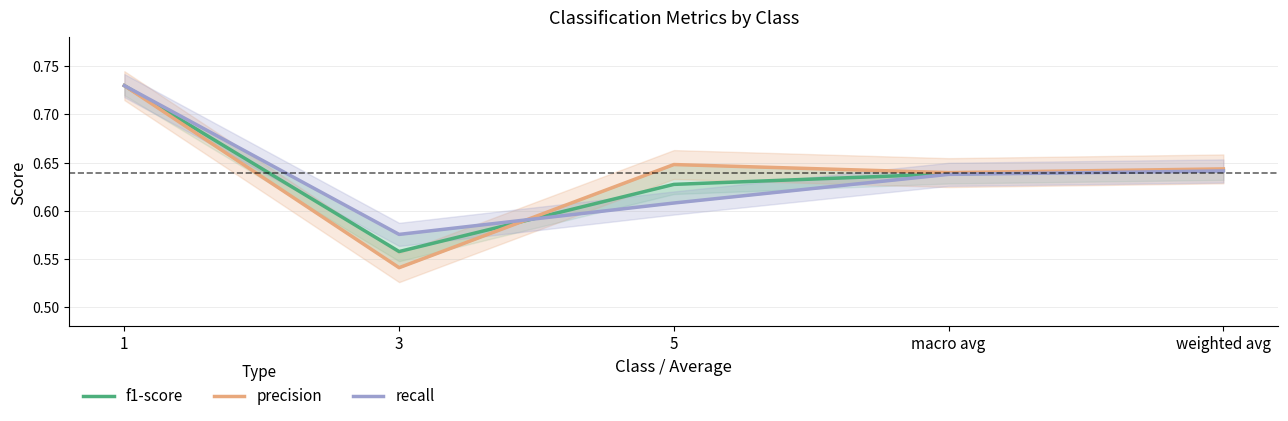

How many times do precision and recall cross each other?

1